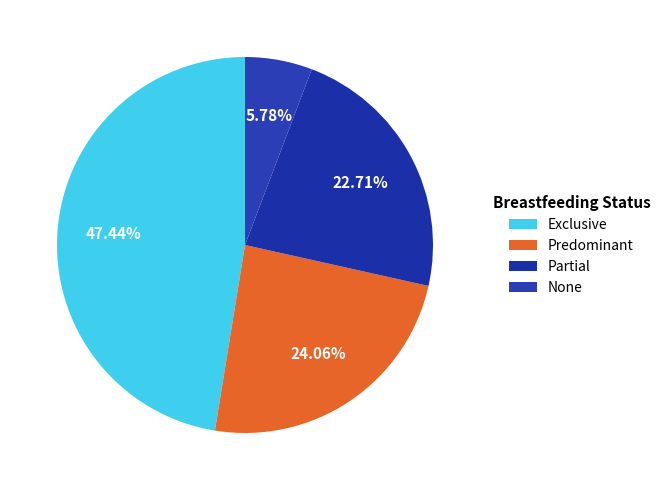

Is there any slice that represents more than half of the pie?

No